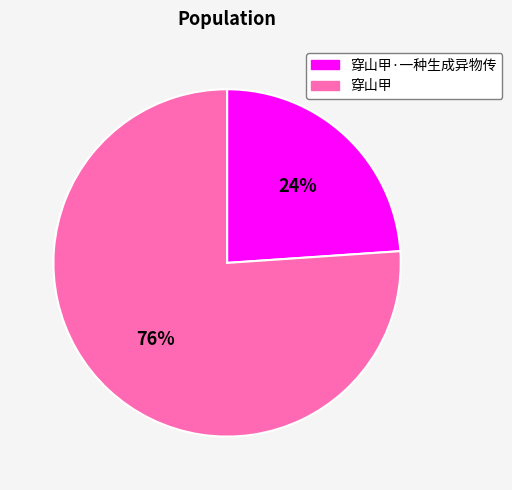

What is the largest slice in the pie chart?

穿山甲